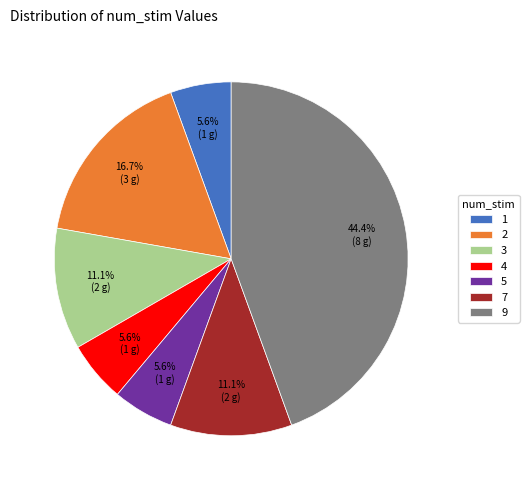

Is there a majority slice in this chart?

No